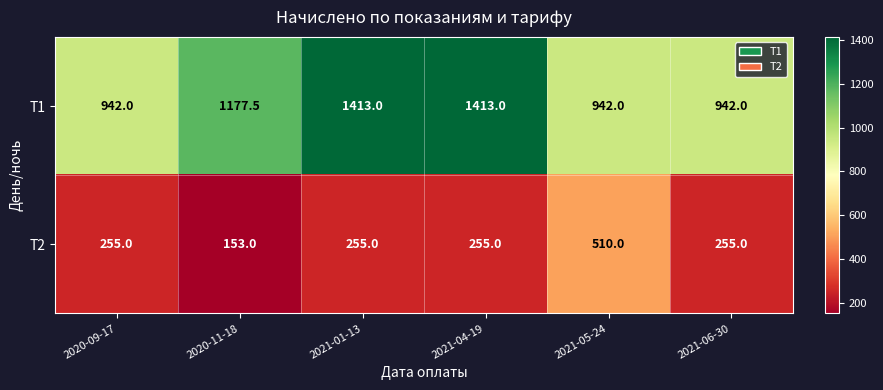

Rank the series by their maximum value, from highest to lowest.

T1, T2